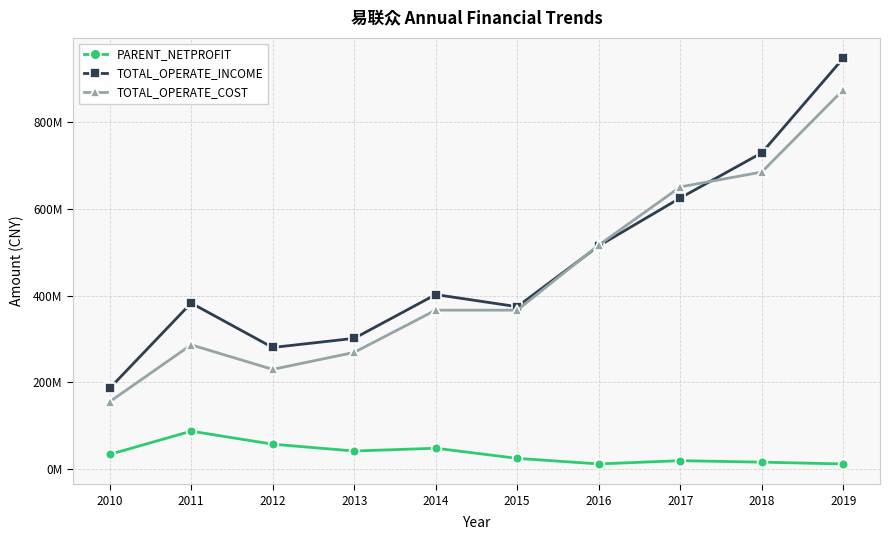

Is this an area chart (filled region under the line)?

No